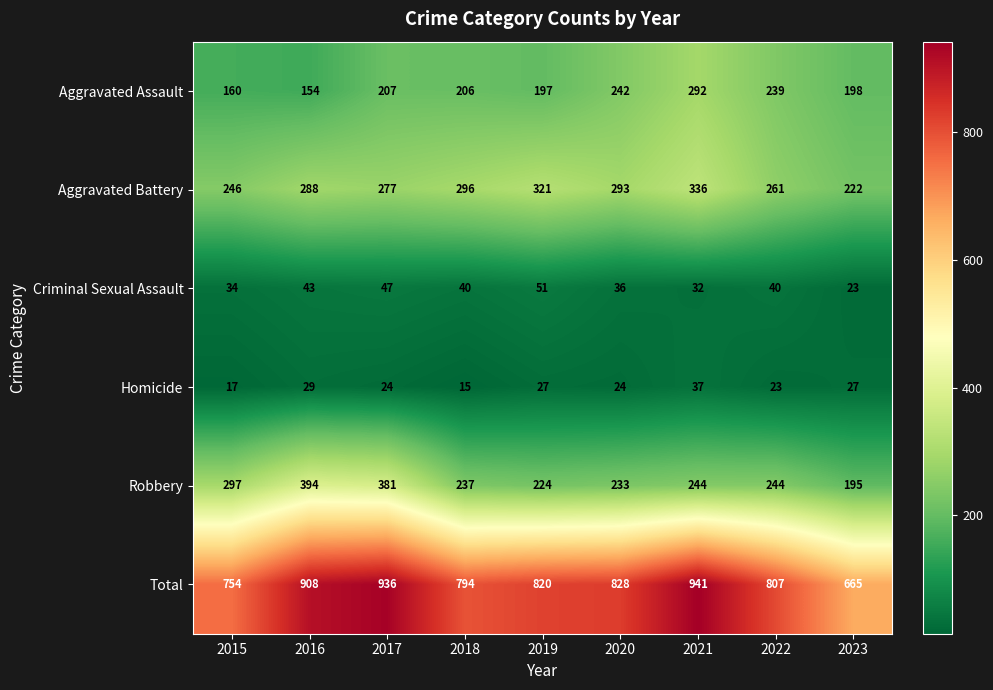

At 2019, list the series in order from smallest to largest.

Homicide, Criminal Sexual Assault, Aggravated Assault, Robbery, Aggravated Battery, Total